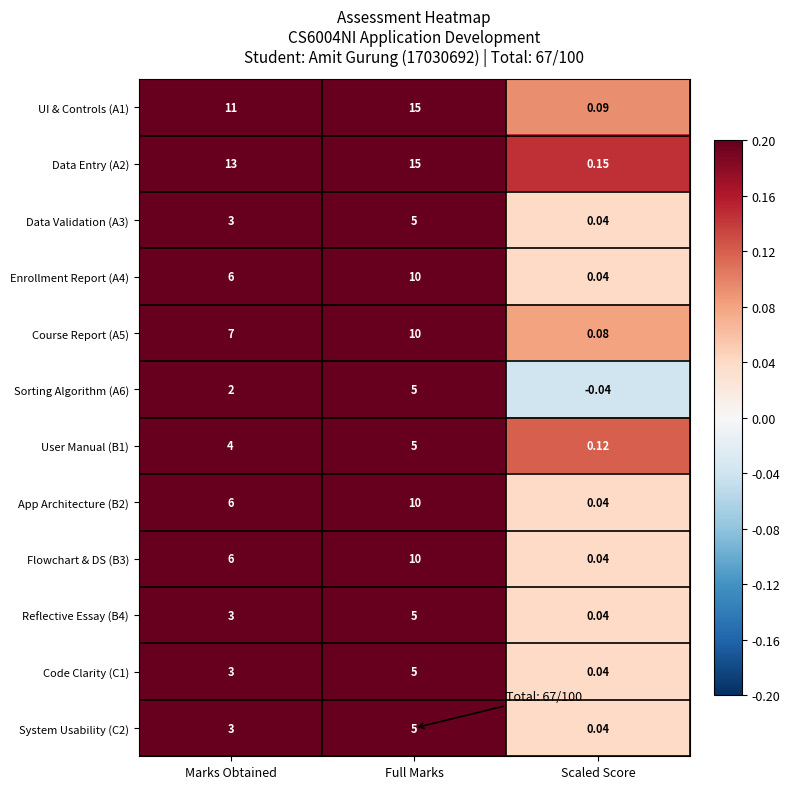

At which label is Reflective Essay (B4) closest to 2?

Marks Obtained